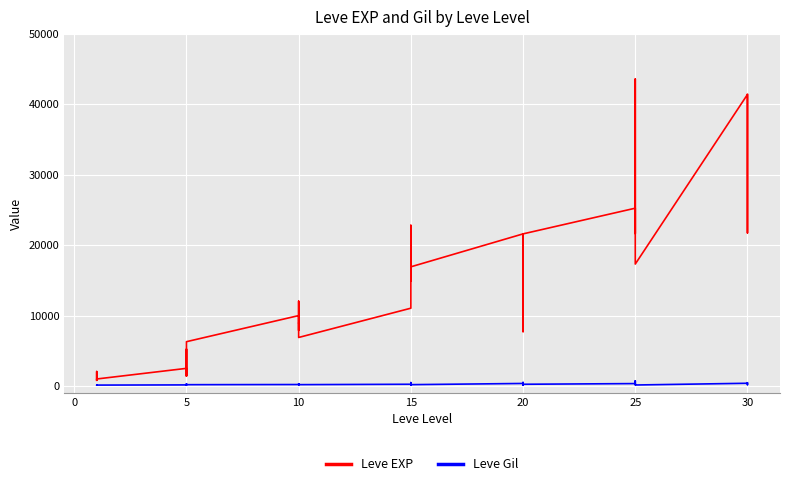

What is the sum of all Leve Gil values?

9228